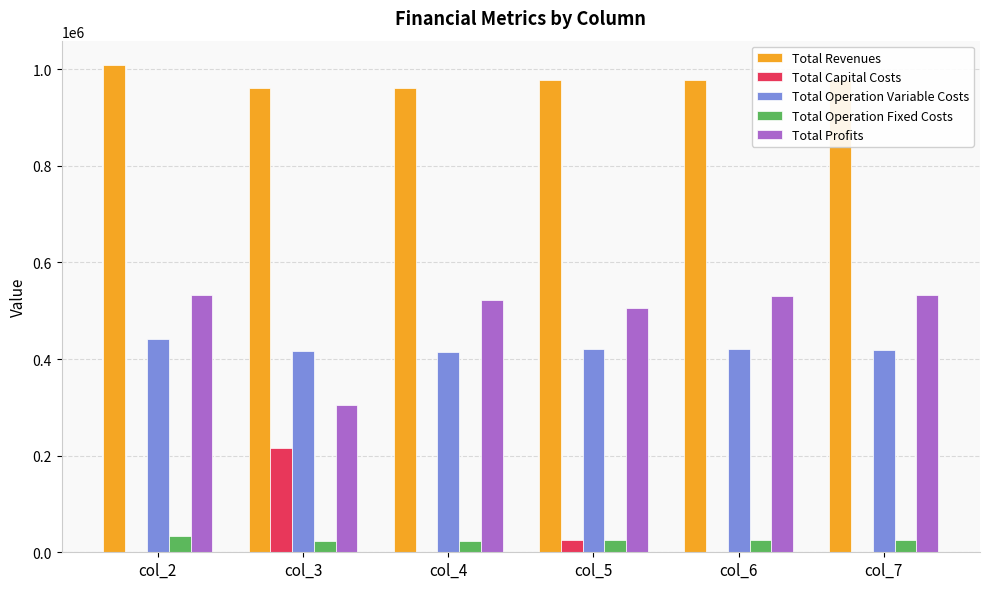

How many values in the Total Operation Variable Costs series exceed 420399?

3